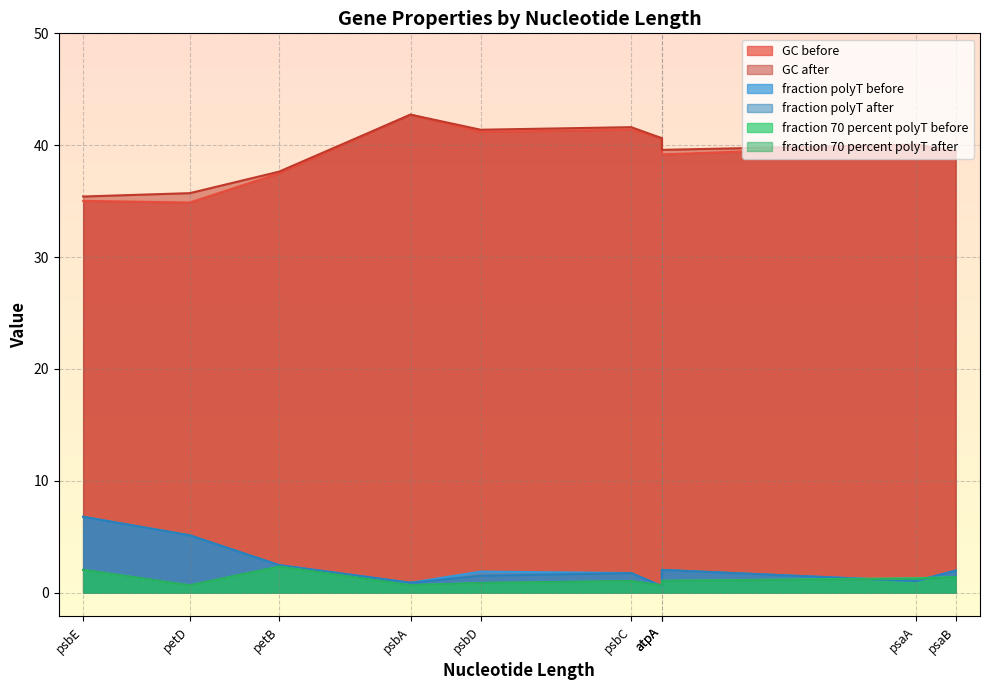

What are all the series names shown in the legend?

GC before, GC after, fraction polyT before, fraction polyT after, fraction 70 percent polyT before, fraction 70 percent polyT after